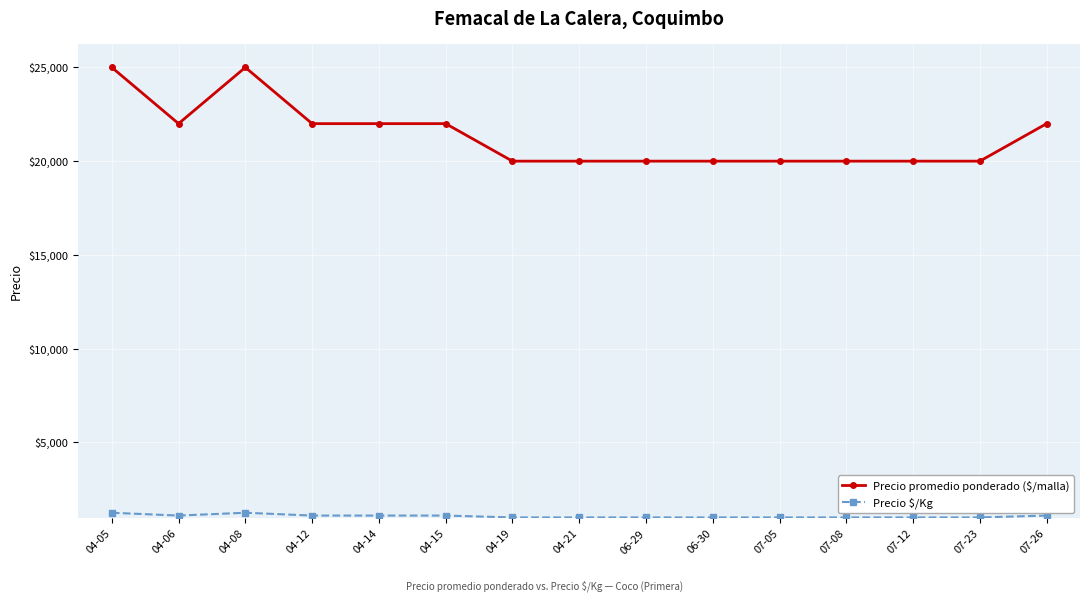

What is the value of the Precio $/Kg point at the 12th from the left?

1000